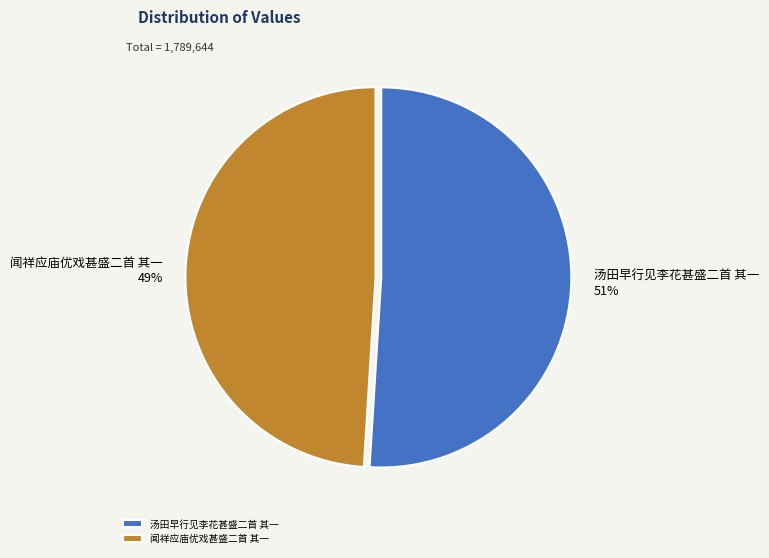

Rank the categories by value from highest to lowest.

汤田早行见李花甚盛二首 其一, 闻祥应庙优戏甚盛二首 其一